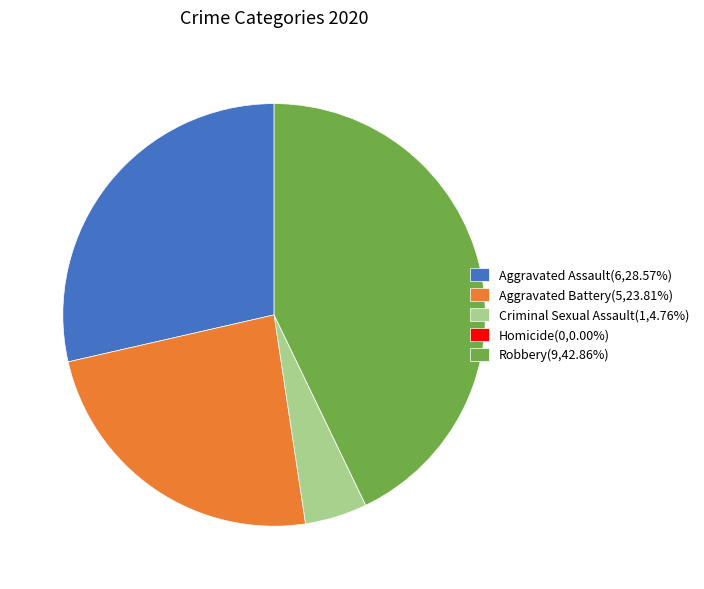

Does any single category account for the majority?

No